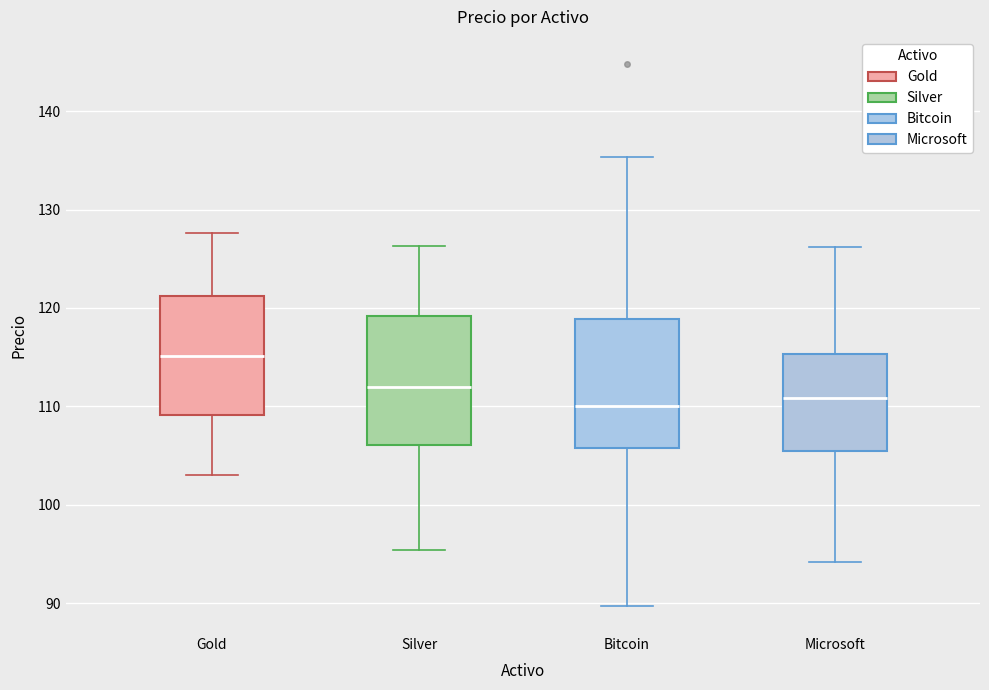

Reading left to right, transcribe this box plot: for each box, give where its median line is, the range the box spans, and where its two whiskers end, as read against the y-axis. The values are not printed on the chart, so give them approximately, as read against the axis.

Gold: median 115, box 109 to 121, whiskers 103 to 128
Silver: median 112, box 106 to 119, whiskers 95 to 126
Bitcoin: median 110, box 106 to 119, whiskers 90 to 135
Microsoft: median 111, box 106 to 115, whiskers 94 to 126